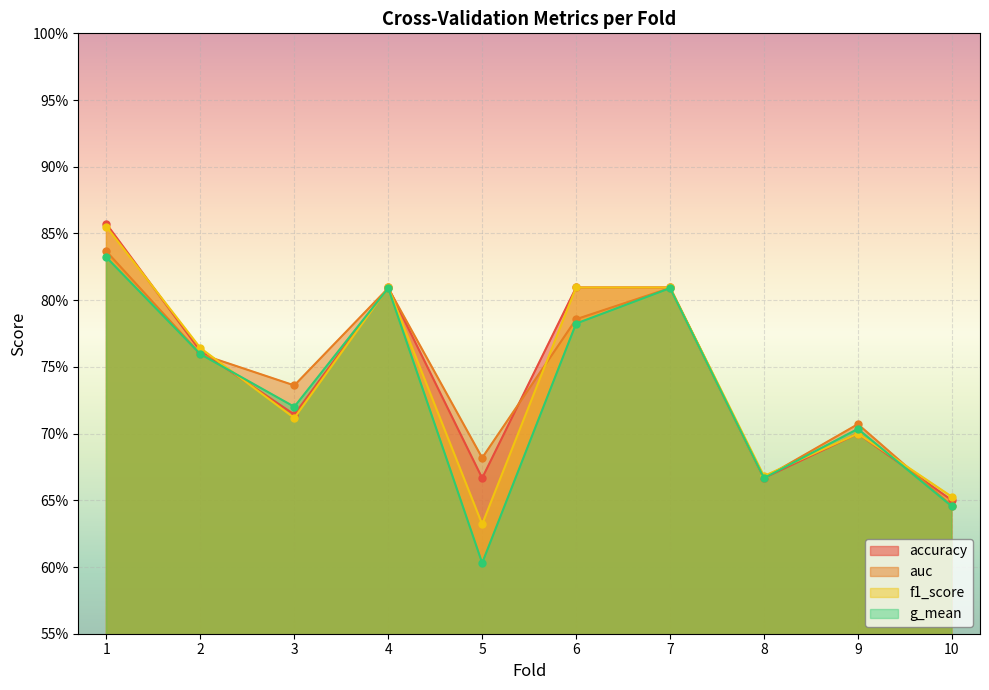

What is the greatest value displayed?

0.9